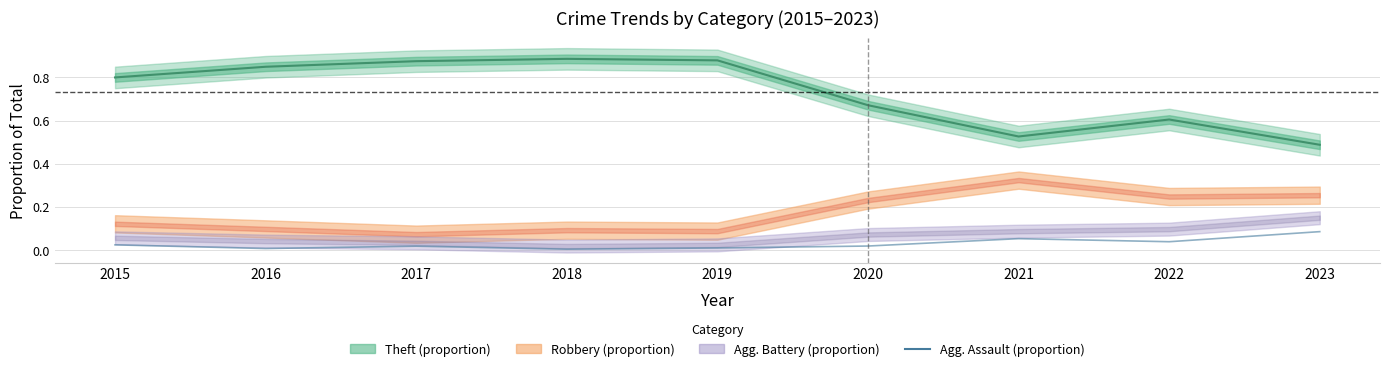

Reading left to right, list all the values displayed in this chart.

2015=0.0	2016=0.0	2017=0.0	2018=0.0	2019=0.0	2020=0.0	2021=0.1	2022=0.0	2023=0.1